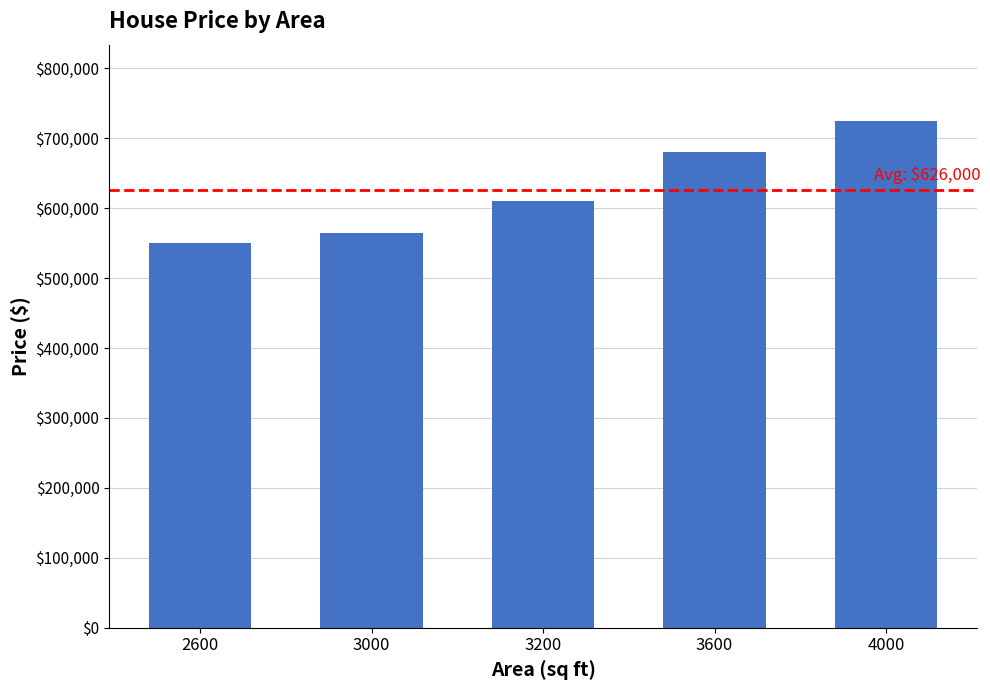

At which category does the chart reach its peak across all series?

4000